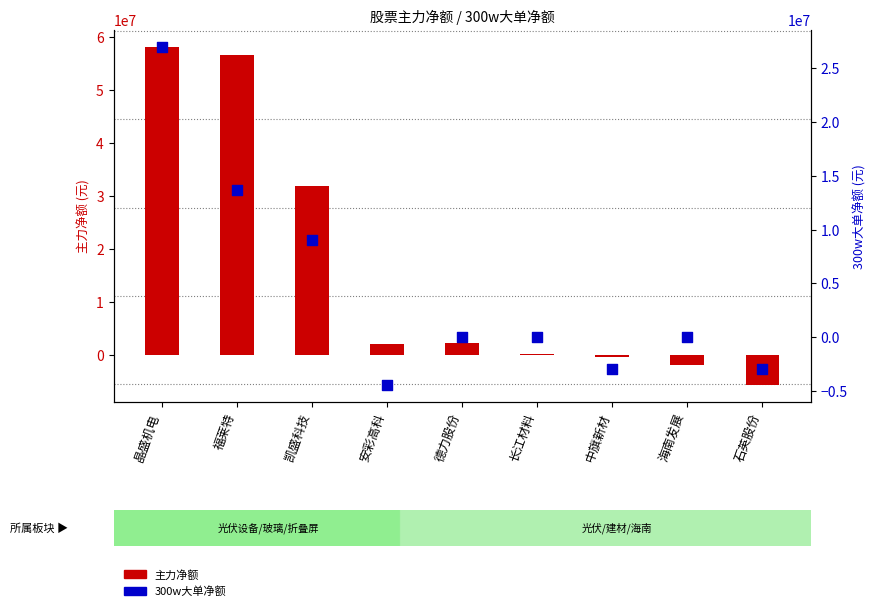

Which series reaches the maximum Y coordinate?

主力净额